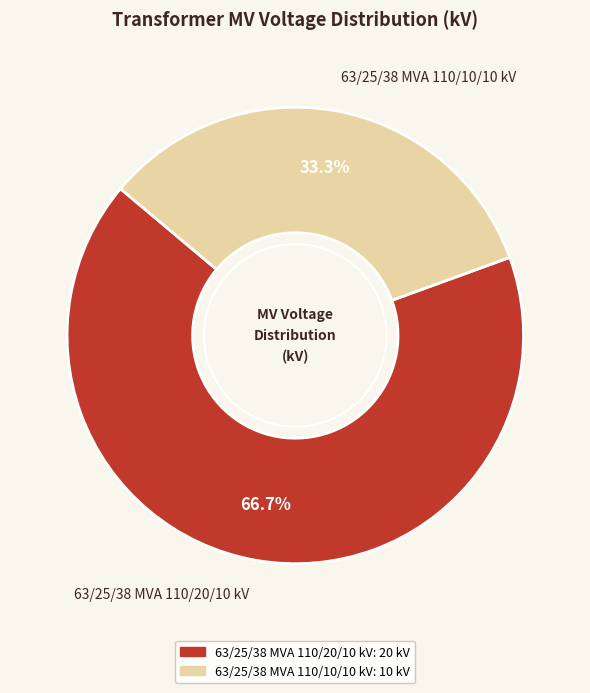

To the nearest percent, what is the average slice percentage?

50%